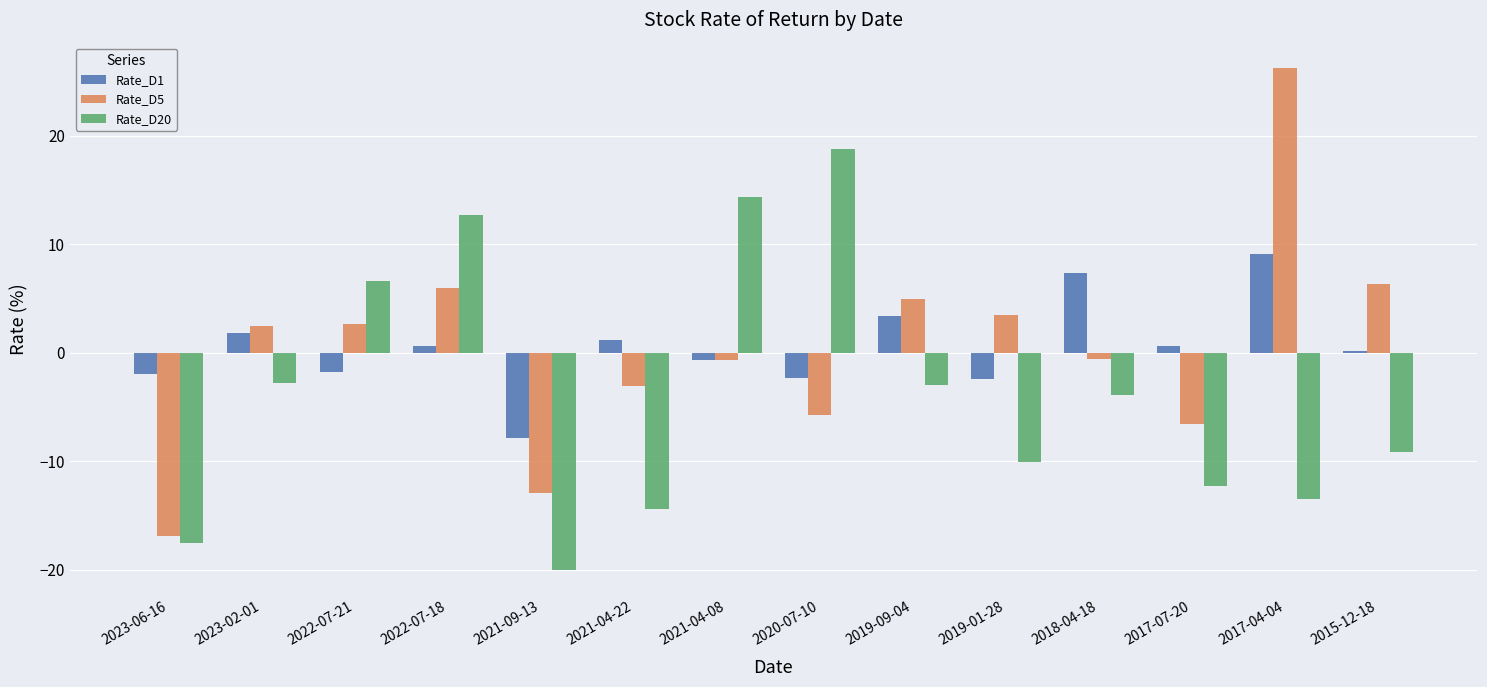

What is the minimum value for Rate_D1?

-7.9